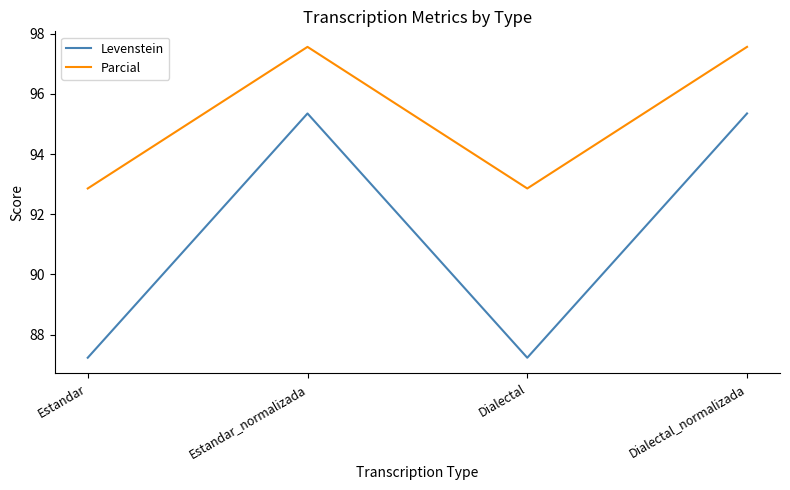

Reading left to right, what are all the values shown in this chart?

Levenstein: Estandar=87.2	Estandar_normalizada=95.3	Dialectal=87.2	Dialectal_normalizada=95.3
Parcial: Estandar=92.9	Estandar_normalizada=97.6	Dialectal=92.9	Dialectal_normalizada=97.6